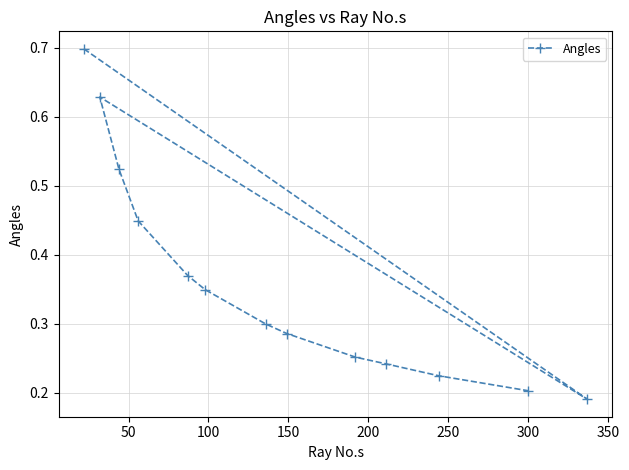

Reading left to right, what are all the values shown in this chart?

0.7	0.2	0.6	0.5	0.4	0.4	0.3	0.3	0.3	0.3	0.2	0.2	0.2